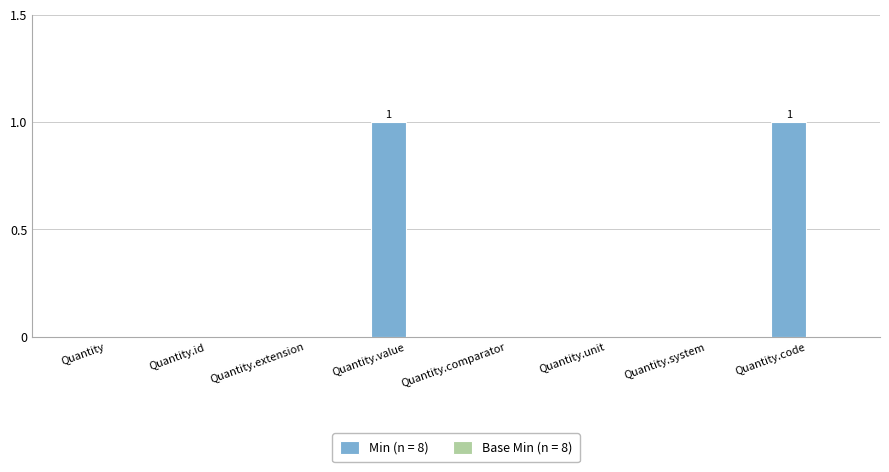

Are the bars horizontal?

No